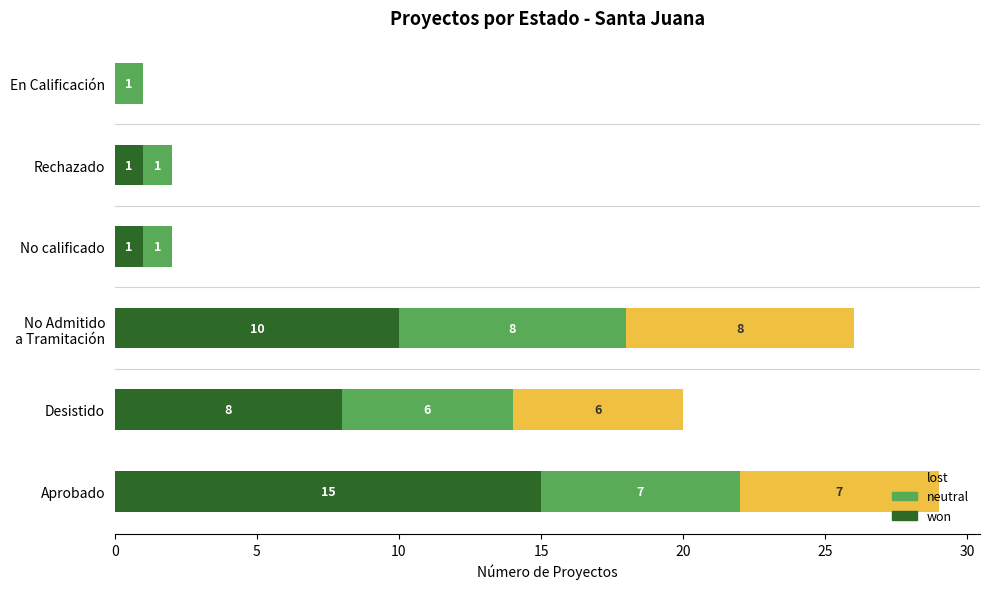

What is the sum of all won values?

35